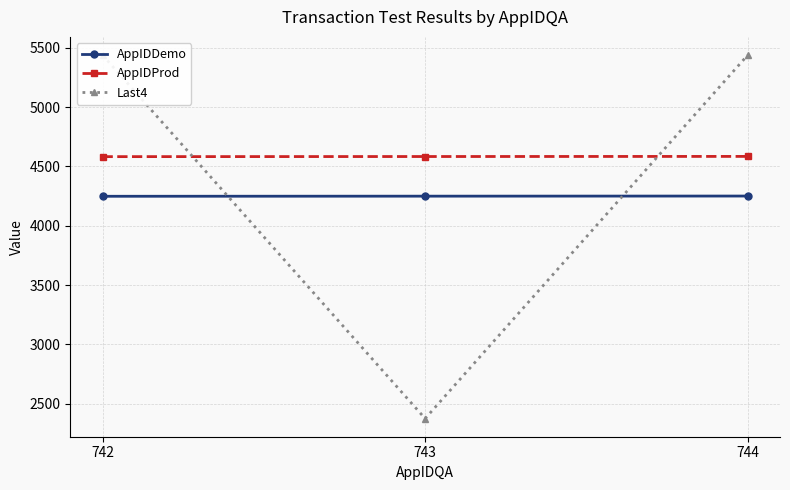

Which label corresponds to the smallest value in the chart?

743